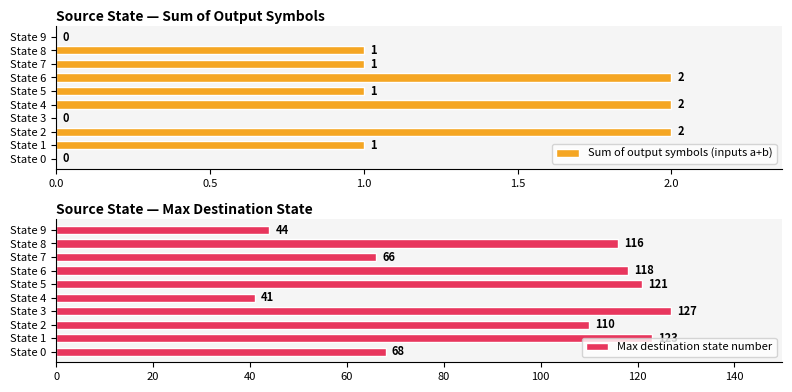

At how many categories does at least one series exceed 30?

10